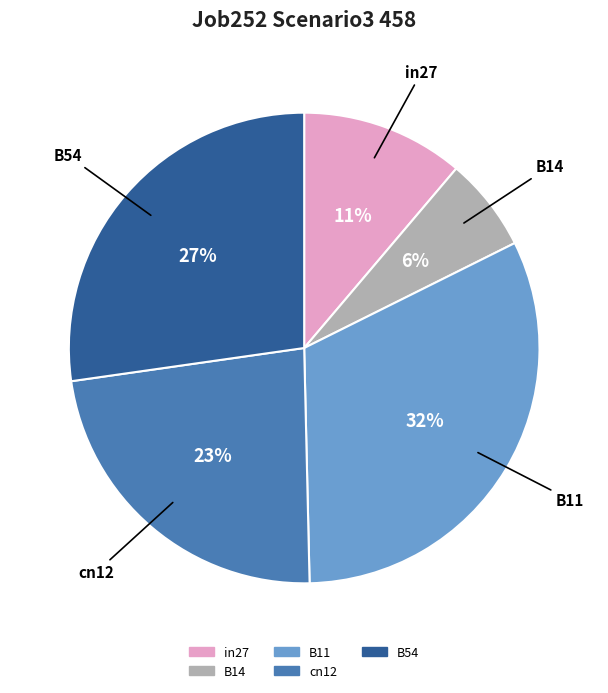

To the nearest percent, what is the combined percentage of in27 and B11?

43%